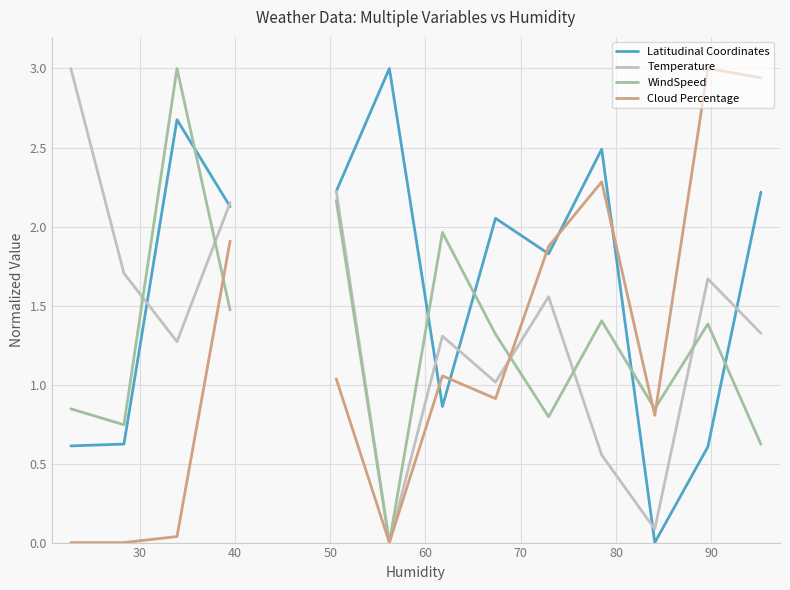

Is it true that Latitudinal Coordinates equals 0.5 at 70?

False